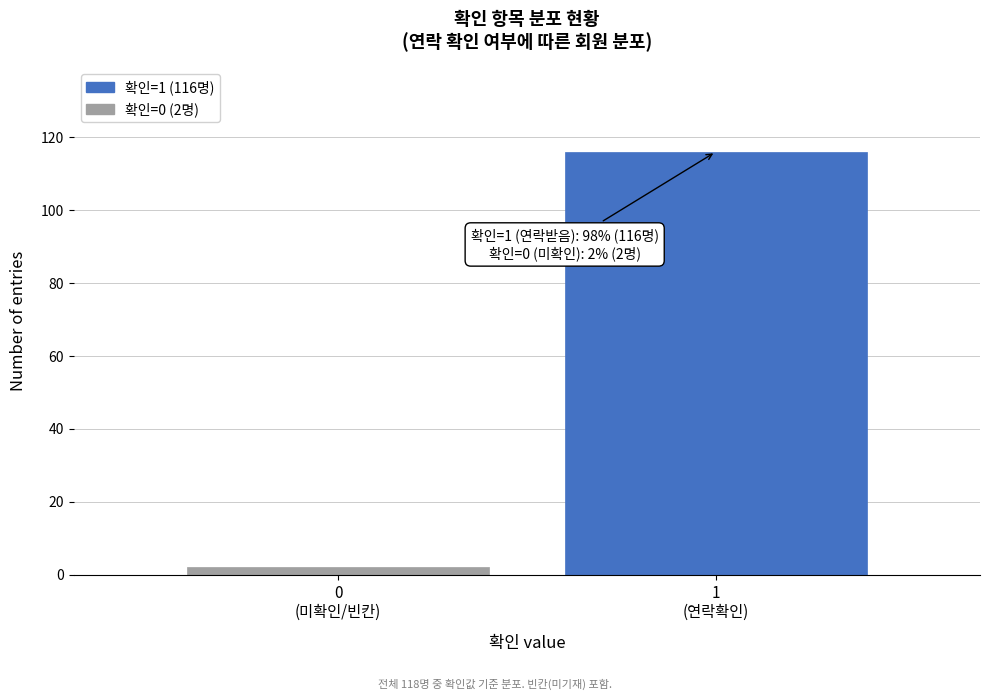

Reading right to left, extract all data points from this chart.

116	2